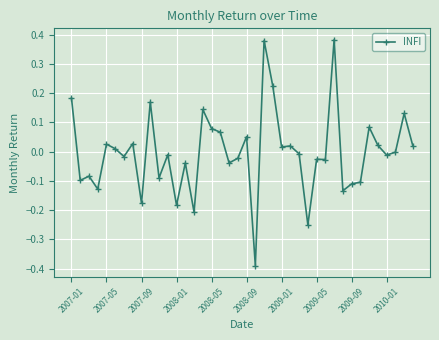

What is the difference between the maximum and minimum values?

0.8